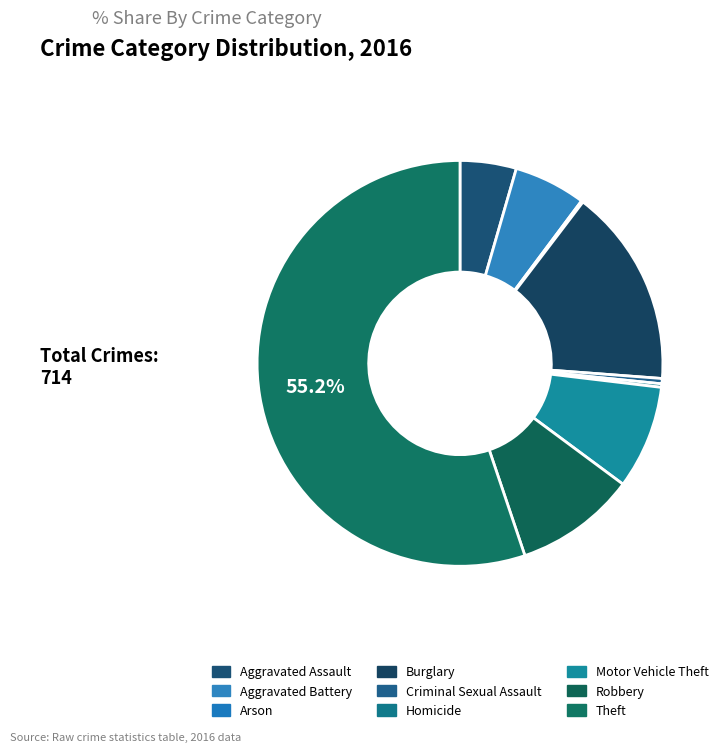

To the nearest percent, what portion does Burglary represent?

16%